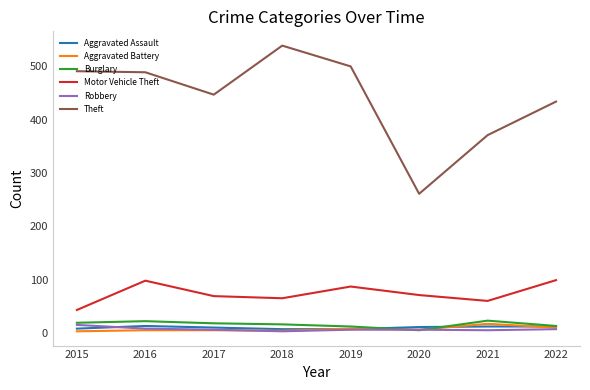

What is the maximum value shown in the chart?

539